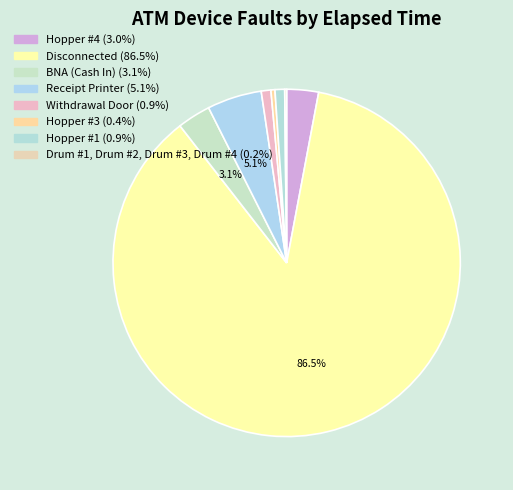

How many segments does this pie chart have?

8